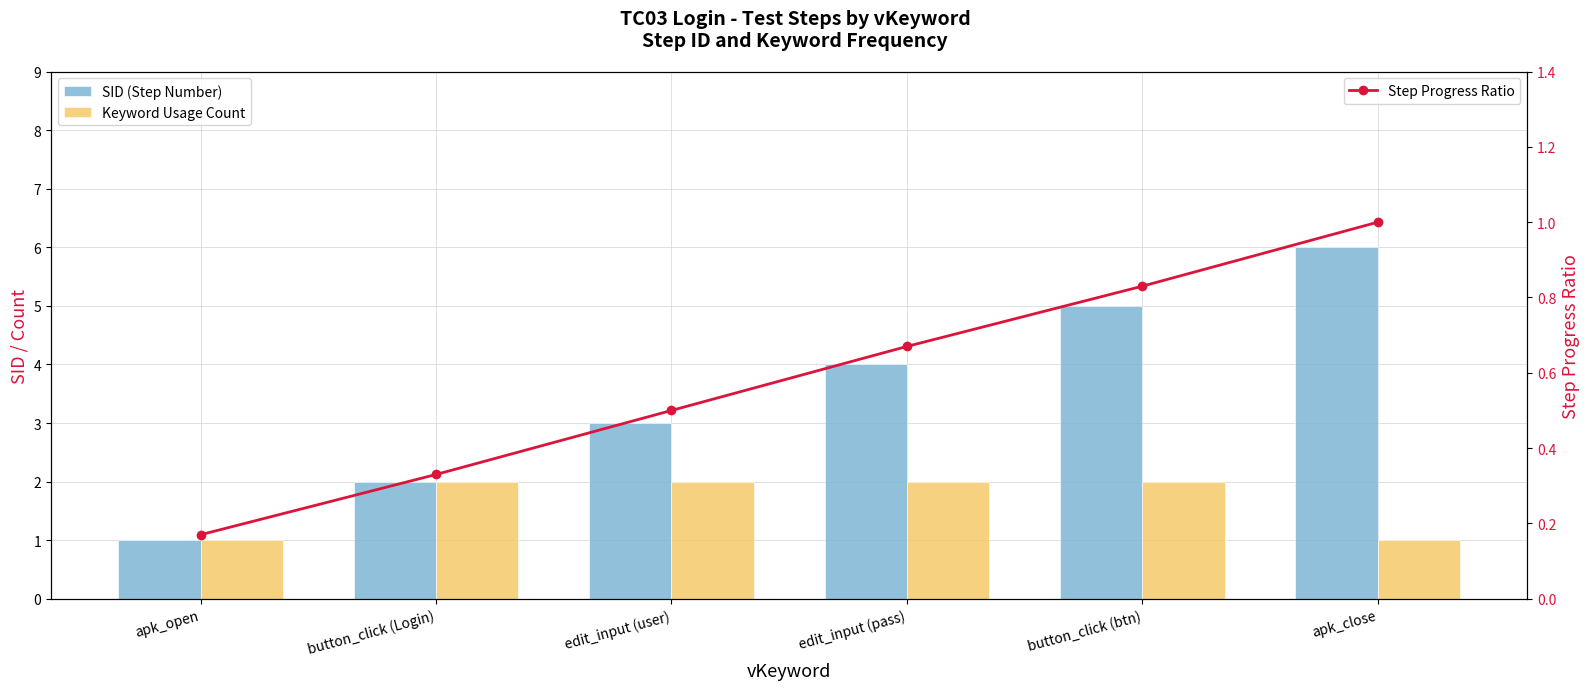

Is the value of SID (Step Number) at button_click (Login) greater than the value of Step Progress Ratio at edit_input (user)?

Yes